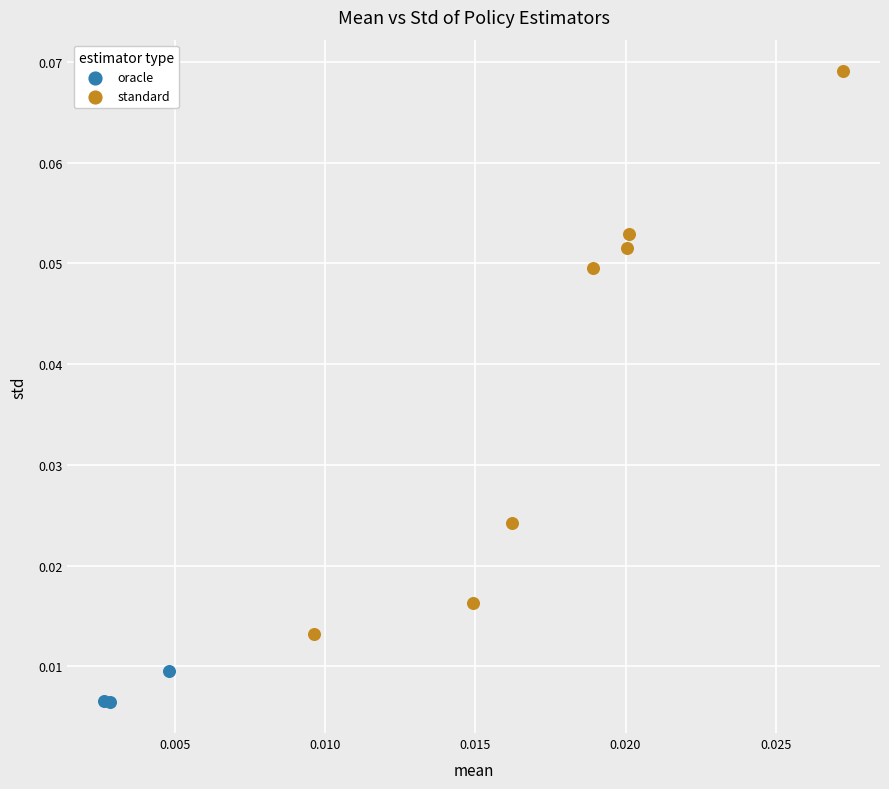

Which series has the largest Y range (max minus min)?

standard